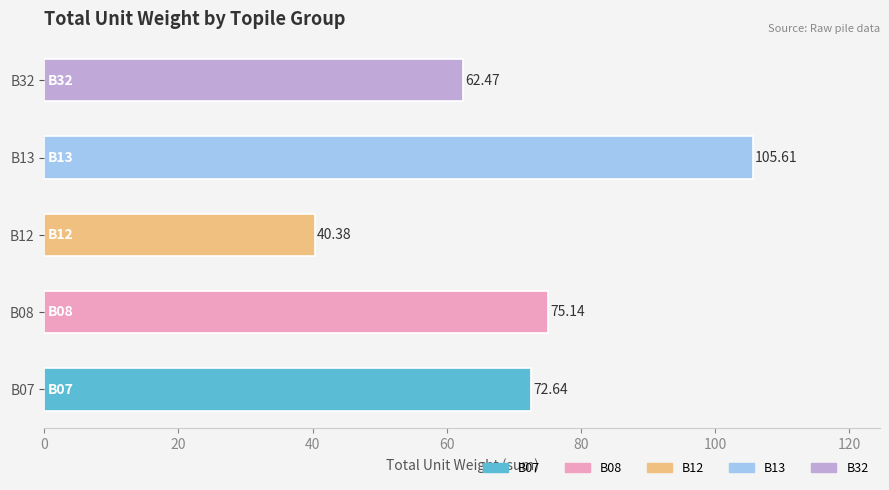

Are the bars horizontal?

Yes